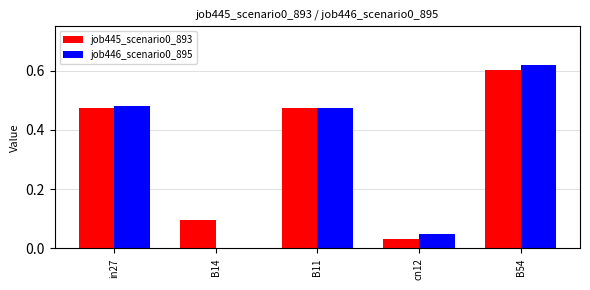

Are the bars horizontal?

No